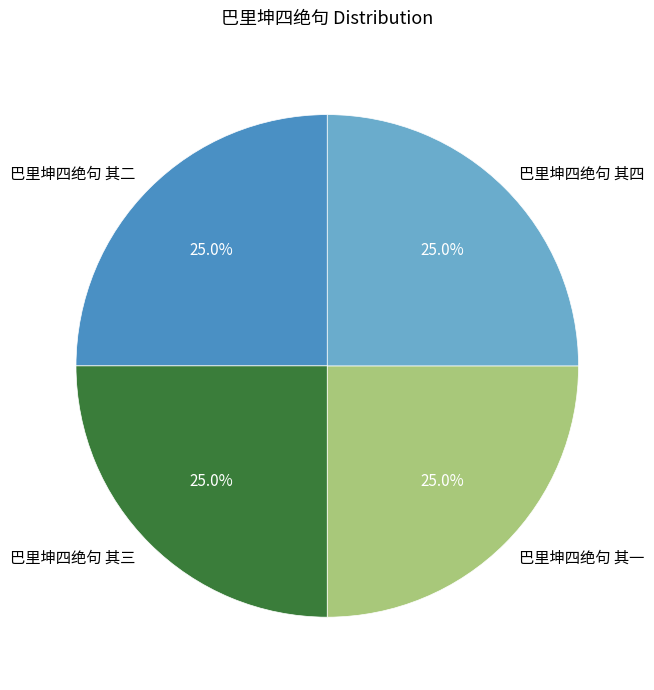

Is it true that 巴里坤四绝句 其三 is 25% of the pie?

True